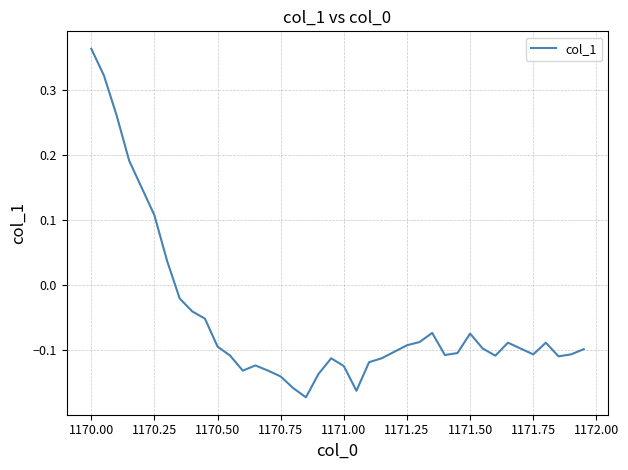

What is the difference between the maximum and minimum values?

0.5